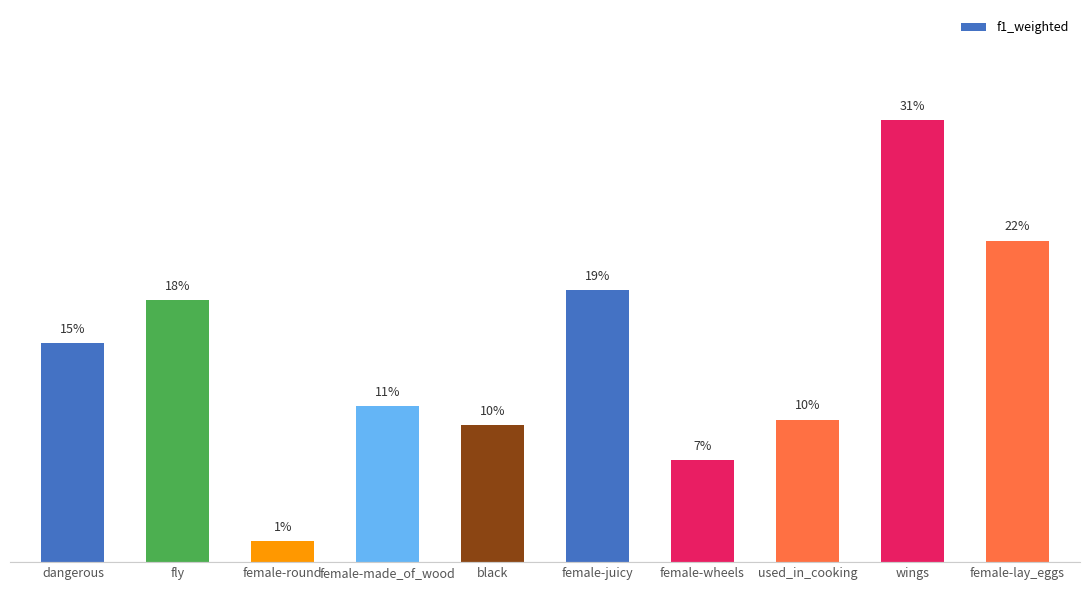

What is the change in value from dangerous to female-round?

-0.1